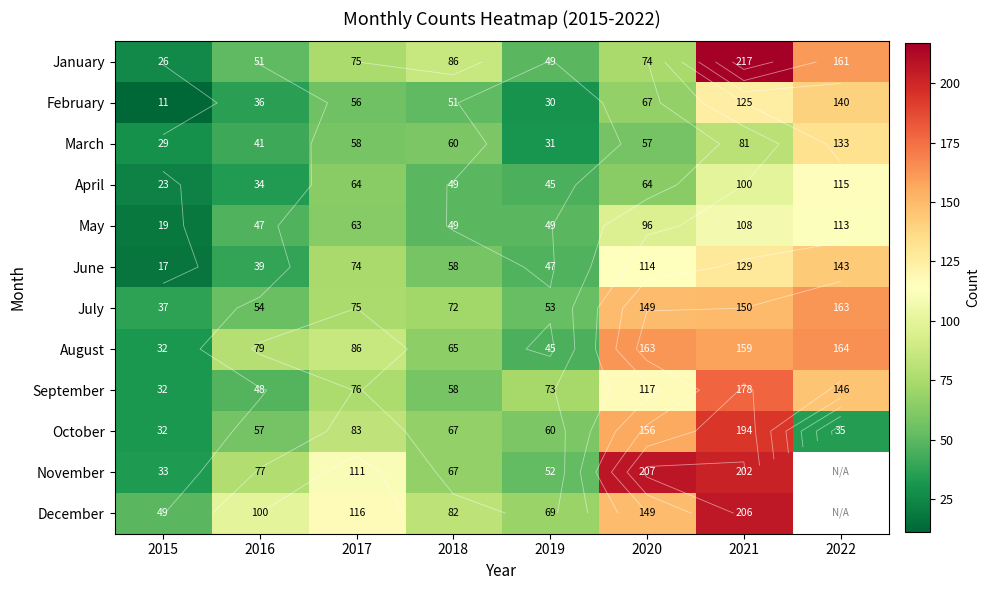

At 2022, list the series in order from smallest to largest.

November, December, October, May, April, March, February, June, September, January, July, August